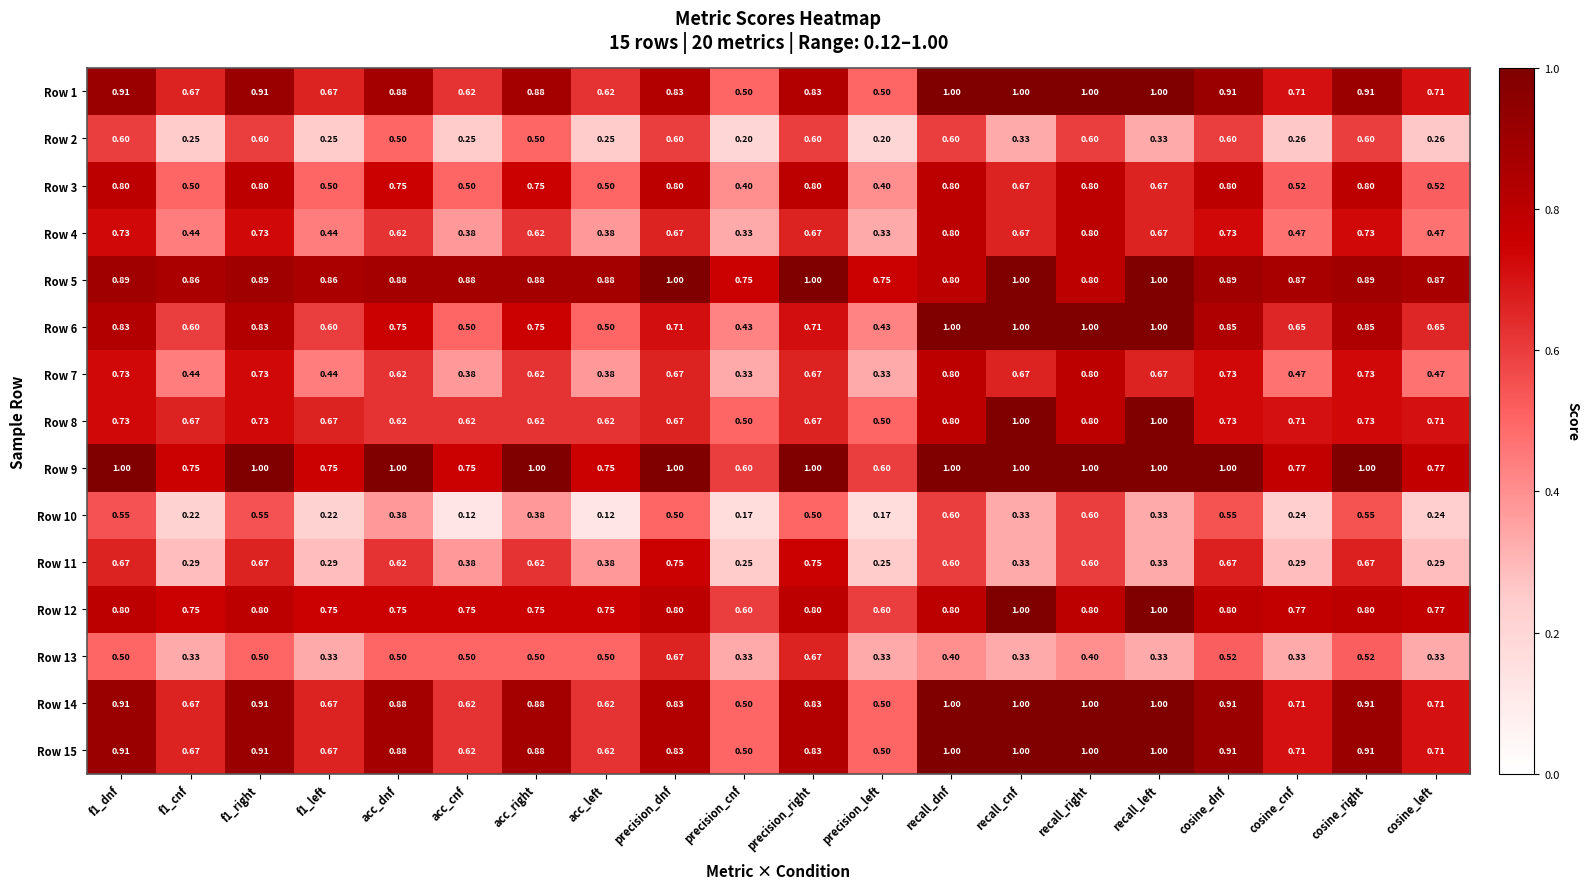

What is the difference between the highest and lowest values at cosine_left?

0.6